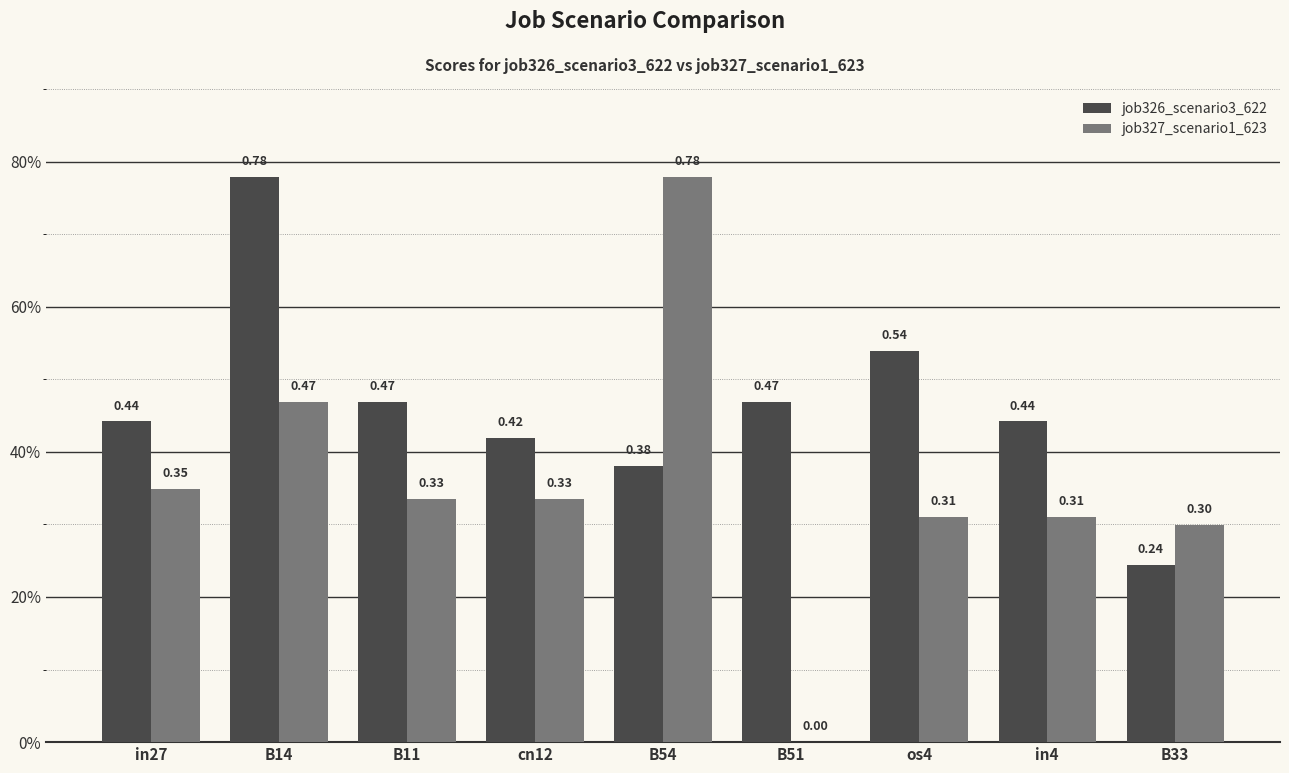

What is the total value across all series at os4?

0.8